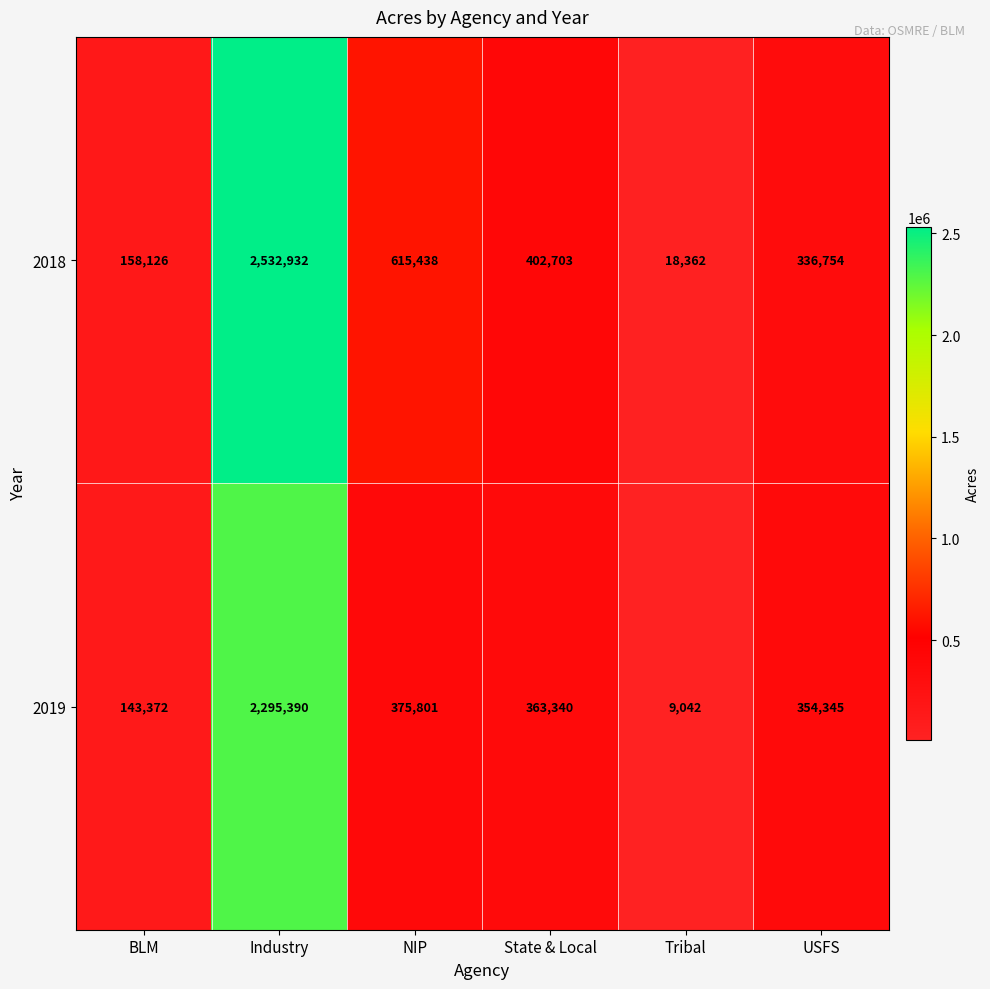

Reading left to right, what are all the values shown in this chart?

2018: BLM=158126	Industry=2532932	NIP=615438	State & Local=402703	Tribal=18362	USFS=336754
2019: BLM=143372	Industry=2295390	NIP=375801	State & Local=363340	Tribal=9042	USFS=354345